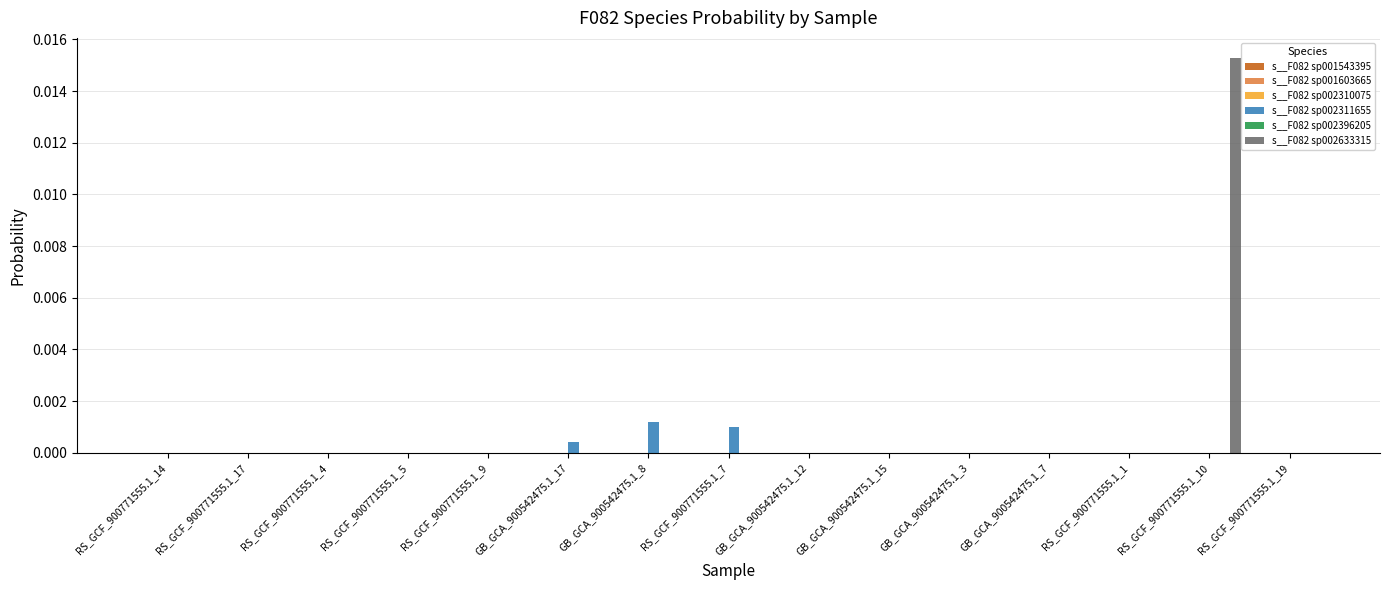

Count the number of categories in the chart.

15